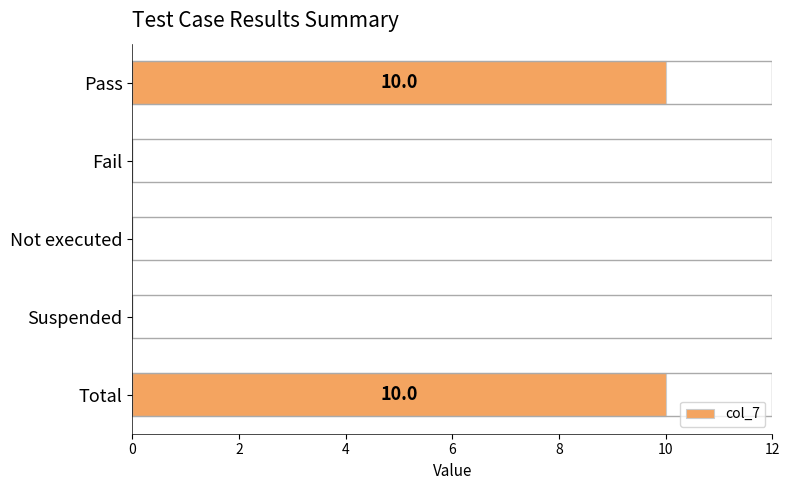

Reading top to bottom, extract all data points from this chart.

Pass=10	Fail=0	Not executed=0	Suspended=0	Total=10